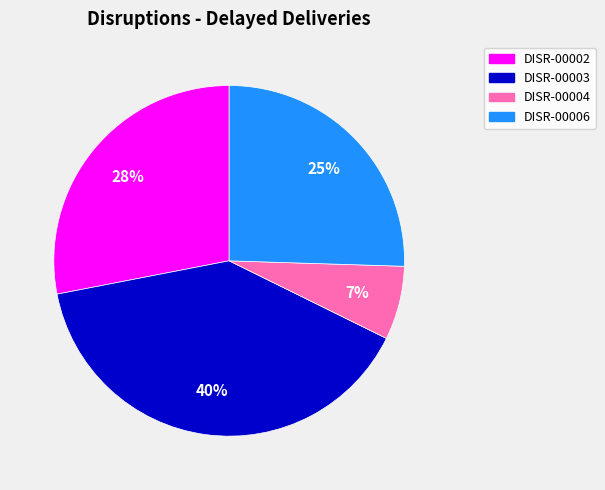

To the nearest percent, what is the difference between the largest and smallest slice percentages?

33%